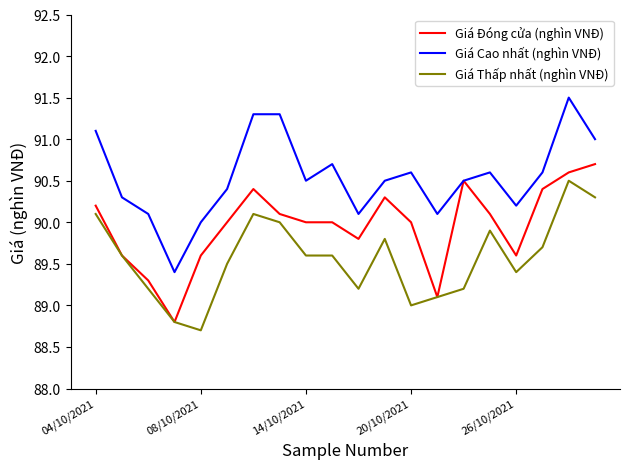

Rank the series by their maximum value, from lowest to highest.

Giá Thấp nhất (nghìn VNĐ), Giá Đóng cửa (nghìn VNĐ), Giá Cao nhất (nghìn VNĐ)